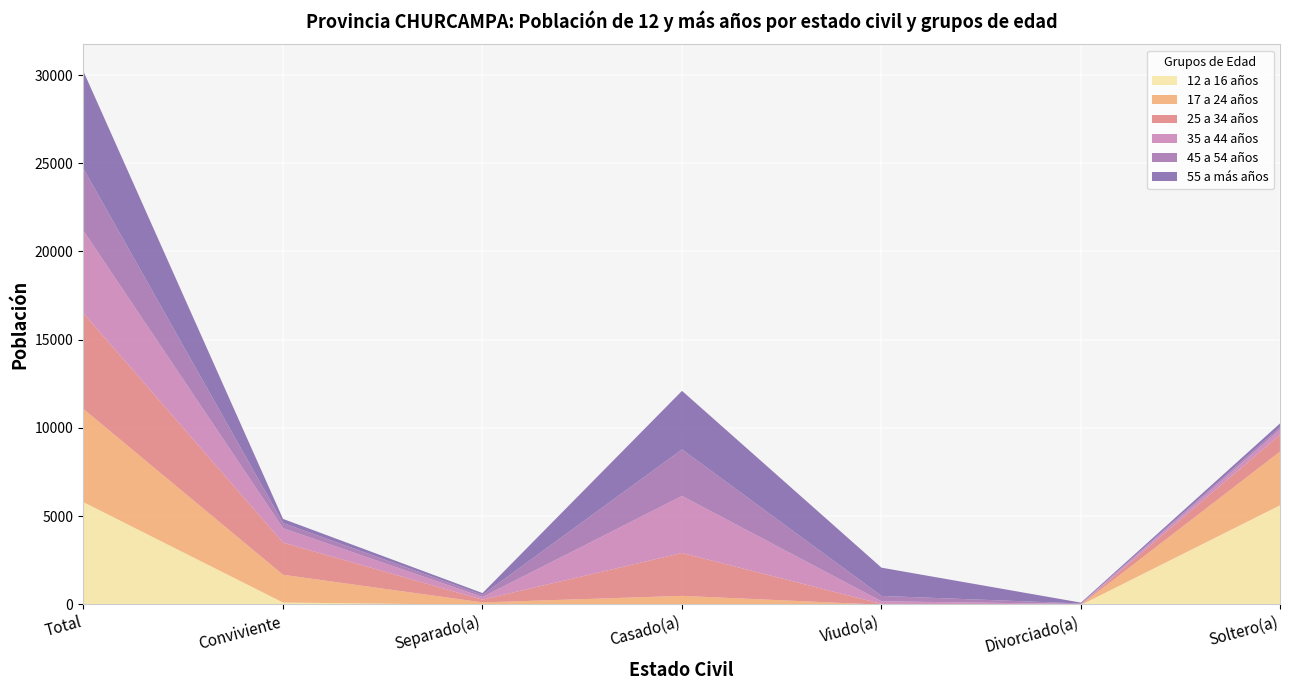

What is the total value across all series at Viudo(a)?

2111